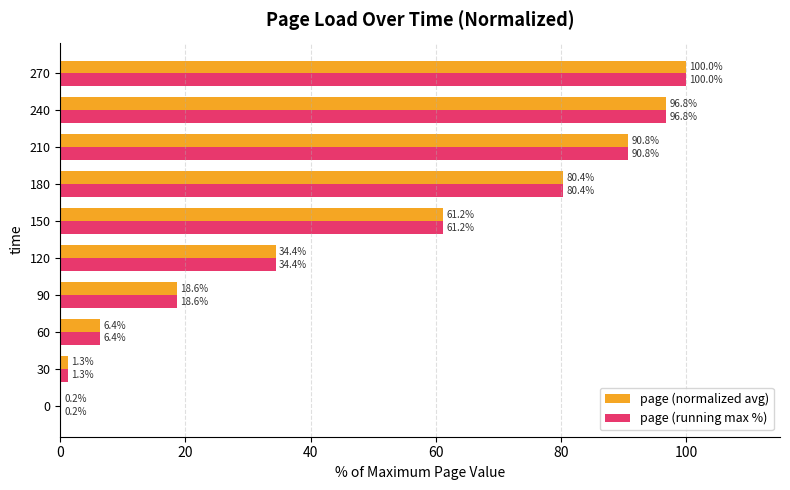

At which label does page (normalized avg) reach its peak?

270